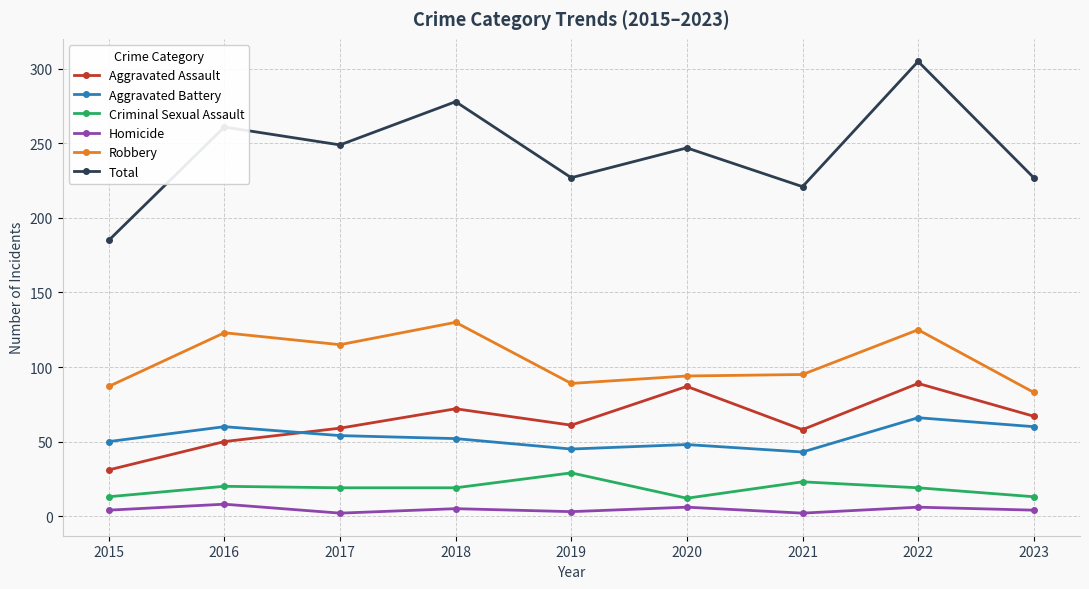

True or false: Total has more than 1 points higher than both neighbors.

True